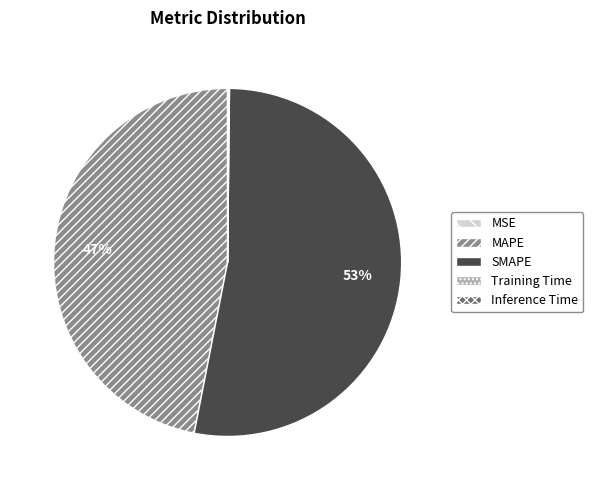

Which has a higher value, SMAPE or MAPE?

SMAPE